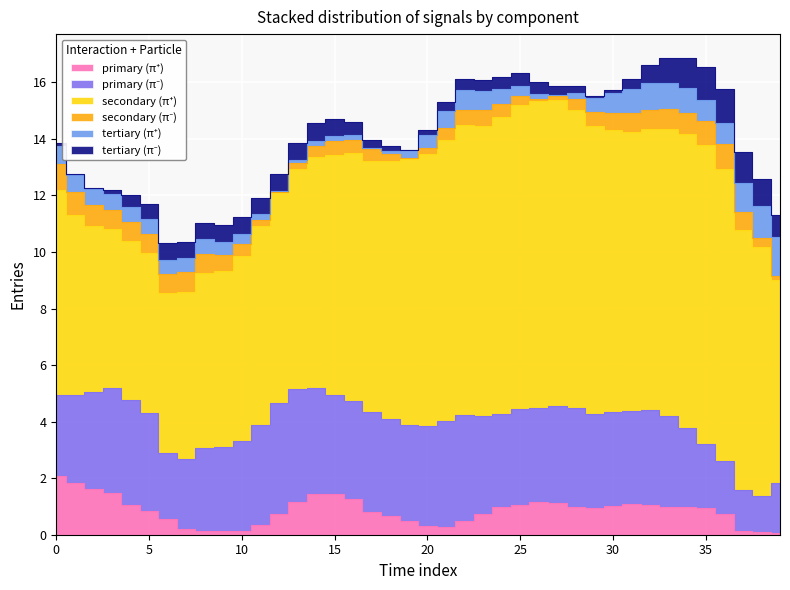

At which category does the chart reach its minimum across all series?

26